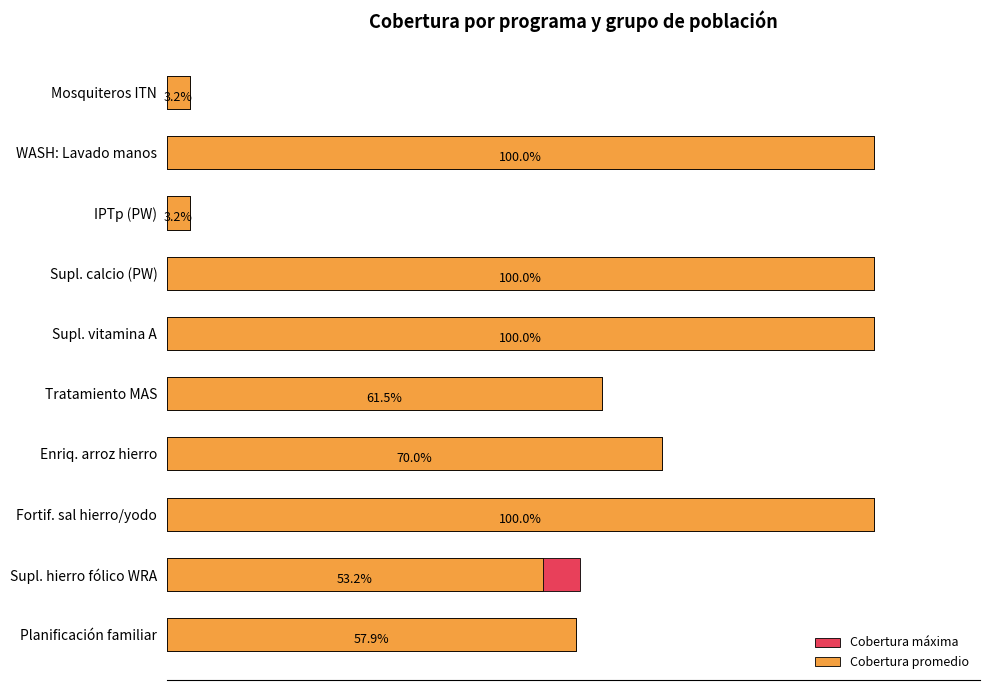

Reading right to left, transcribe all the data shown in this chart.

Cobertura máxima: 0.0	1.0	0.0	1.0	1.0	0.6	0.7	1.0	0.6	0.6
Cobertura promedio: 0.0	1.0	0.0	1.0	1.0	0.6	0.7	1.0	0.5	0.6